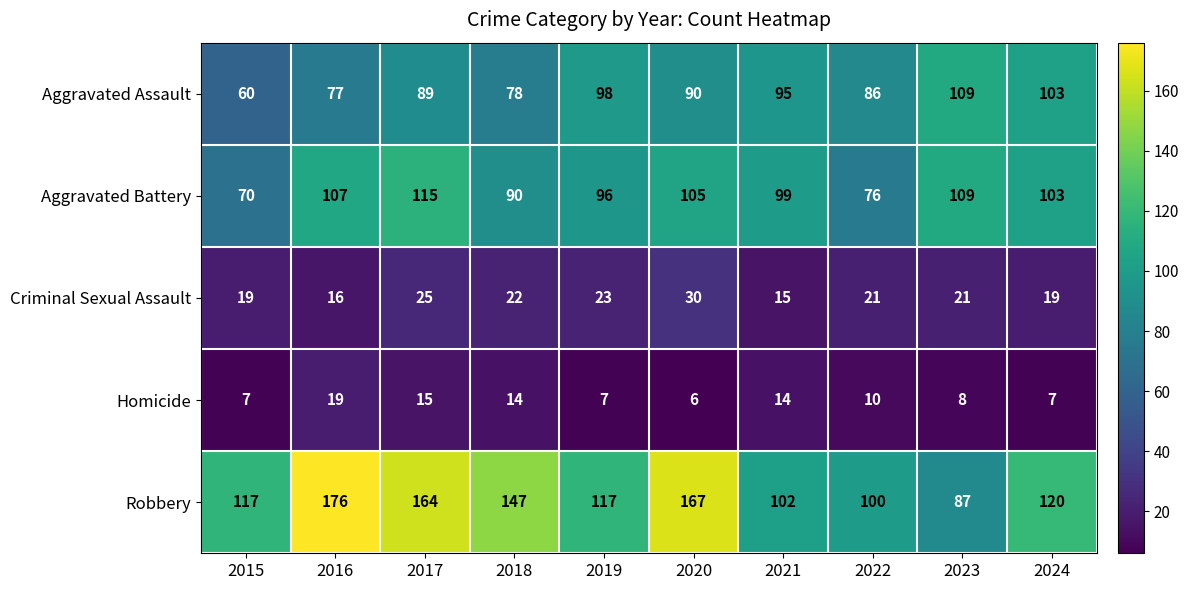

How many values in the Aggravated Assault series are below 90?

5